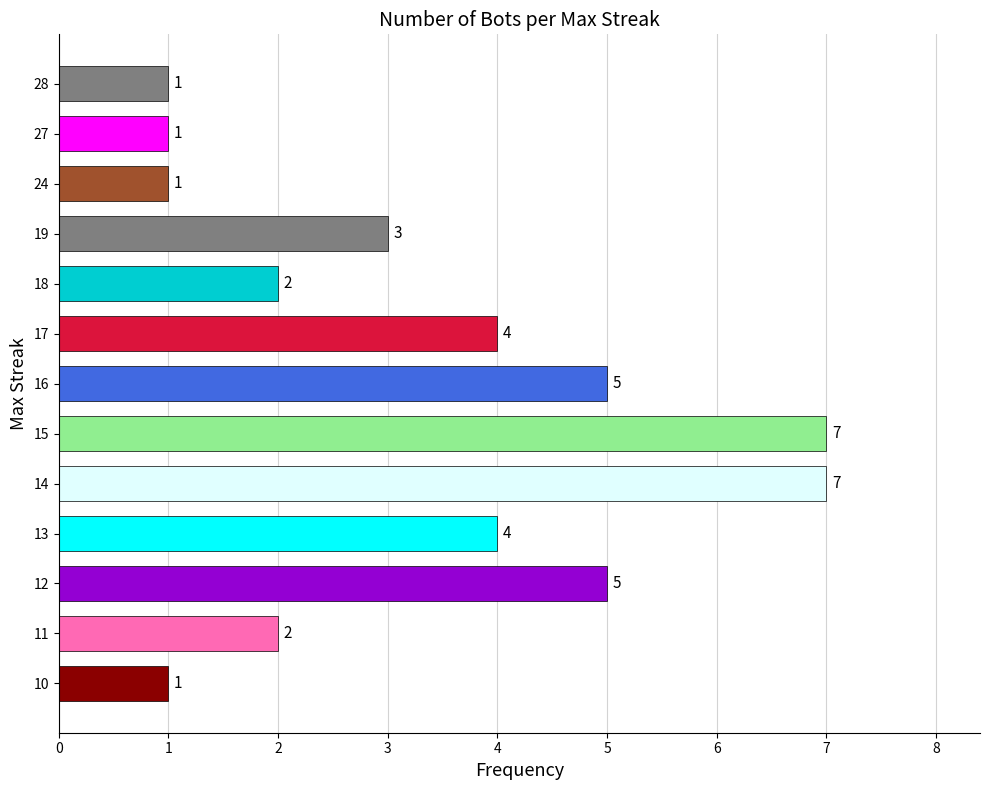

What is the approximate value at 12?

5